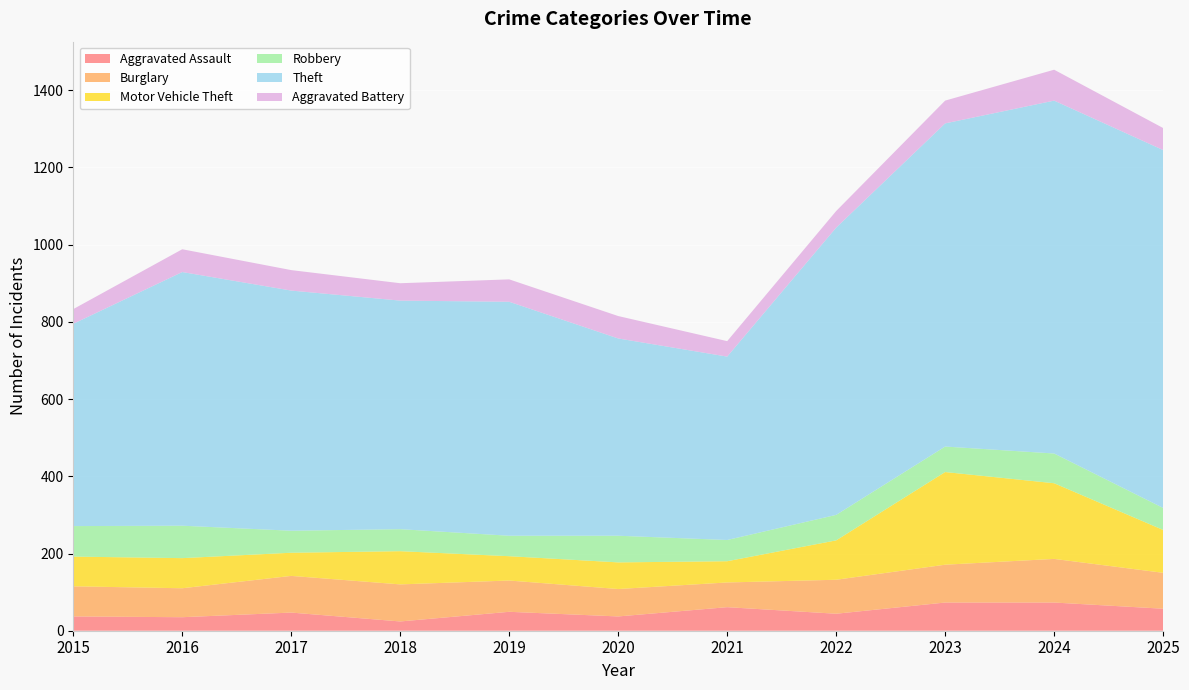

Reading left to right, extract all data points from this chart.

Aggravated Assault: 37	35	47	24	49	37	61	44	73	73	57
Burglary: 78	75	95	96	81	71	64	88	98	113	93
Motor Vehicle Theft: 77	78	60	86	63	69	55	102	240	196	111
Robbery: 79	84	57	57	53	69	55	66	66	77	57
Theft: 524	657	622	592	606	511	475	744	837	914	927
Aggravated Battery: 38	59	53	45	58	58	40	43	59	80	57